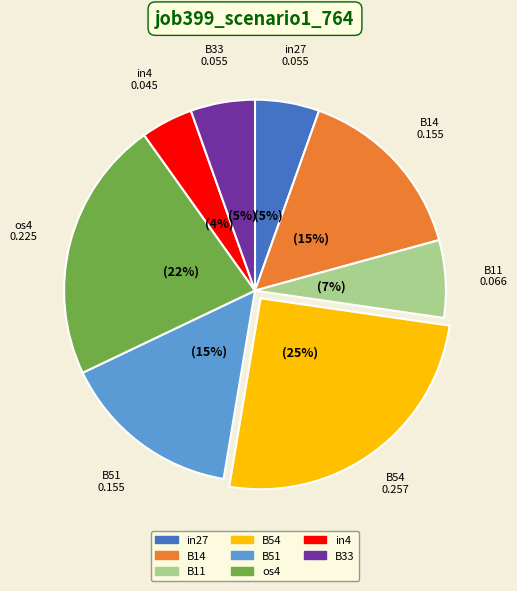

How many slices are in this pie chart?

8